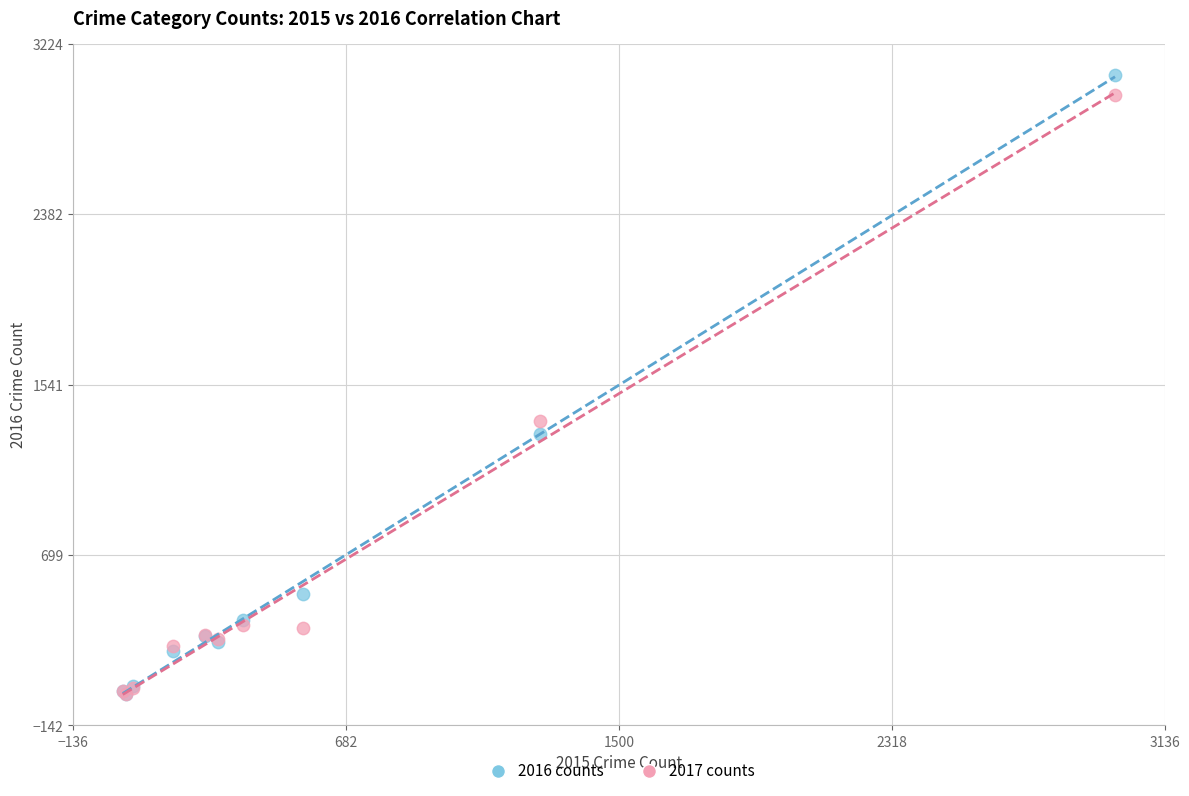

Across all series, what Y value is closest to 1541?

1359